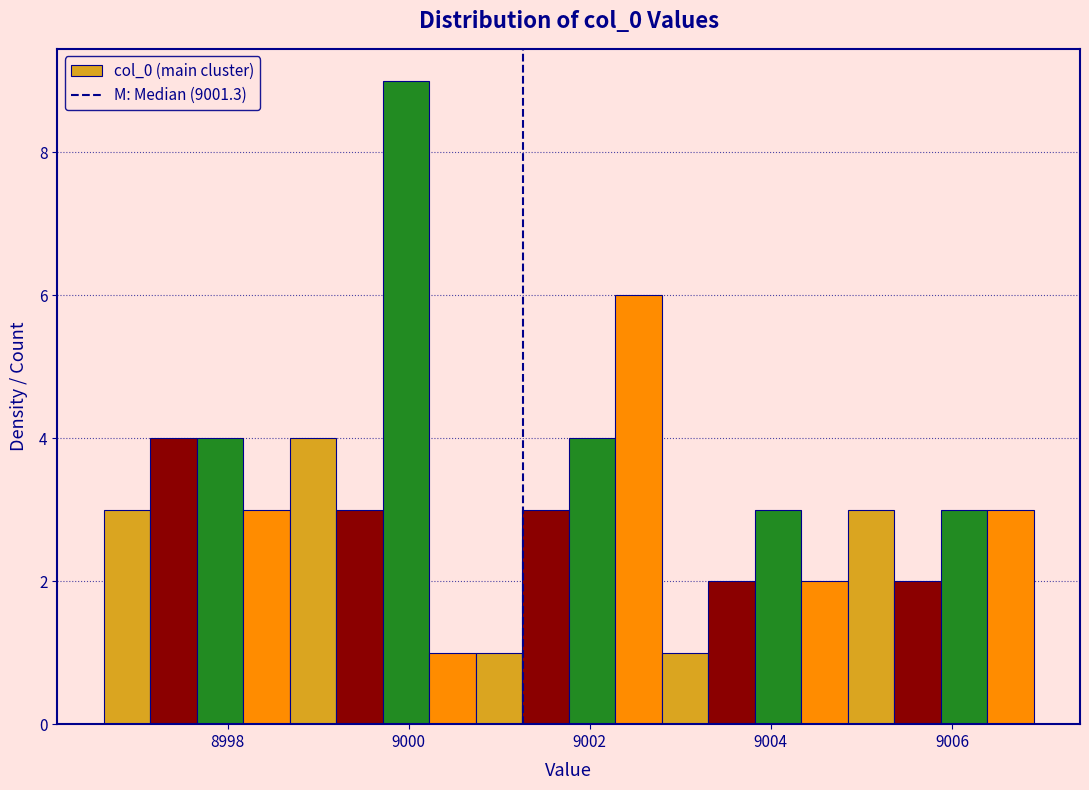

Read against the x-axis, roughly where is the centre of the tallest bar?

9000.0